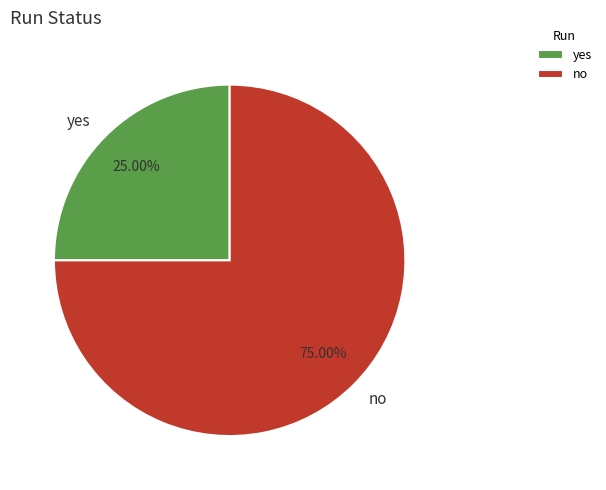

Which category has the smallest portion of the pie?

yes